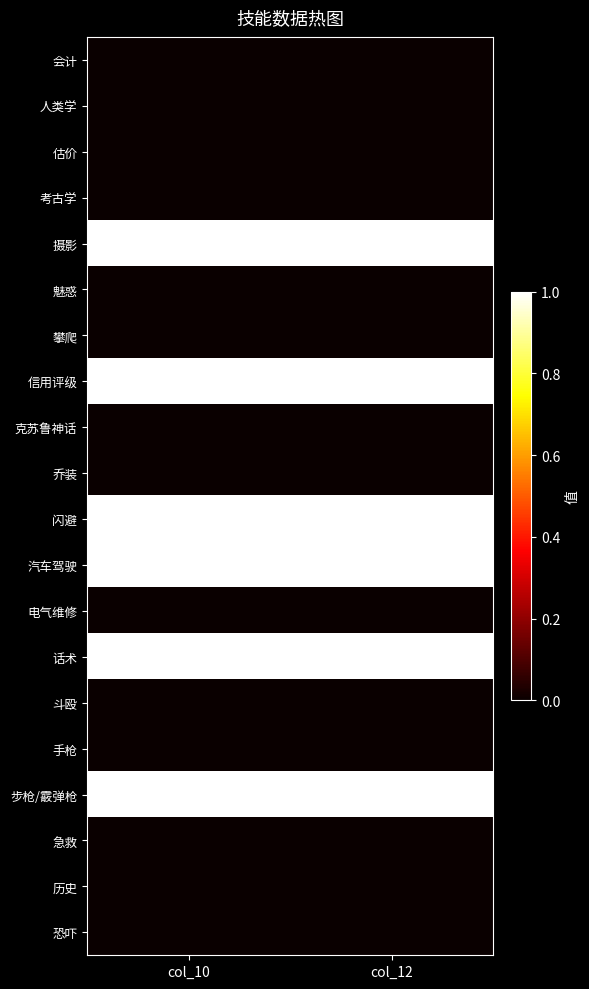

Between col_10 and col_12, which is larger?

col_10